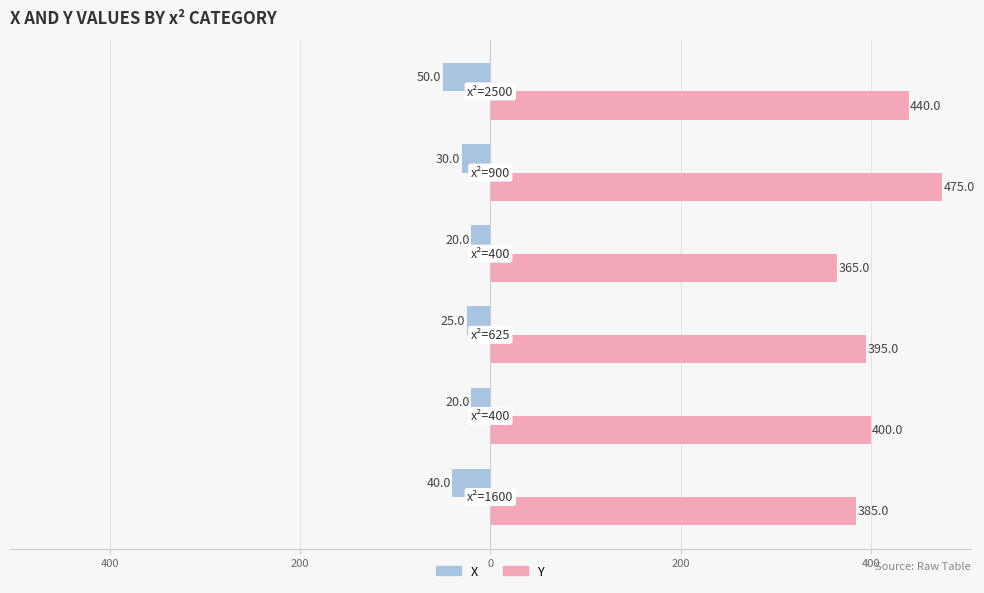

What is the lowest value of the Y series?

365